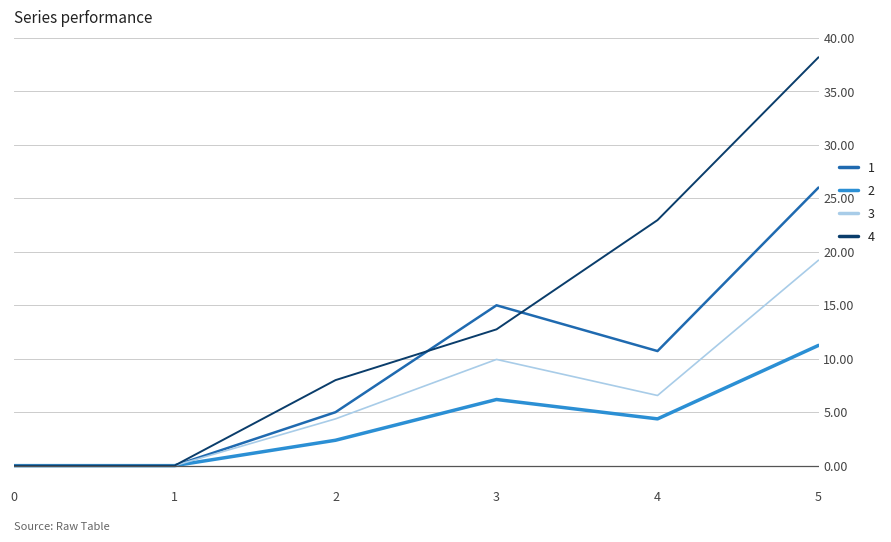

Which series has the largest total across all categories?

4